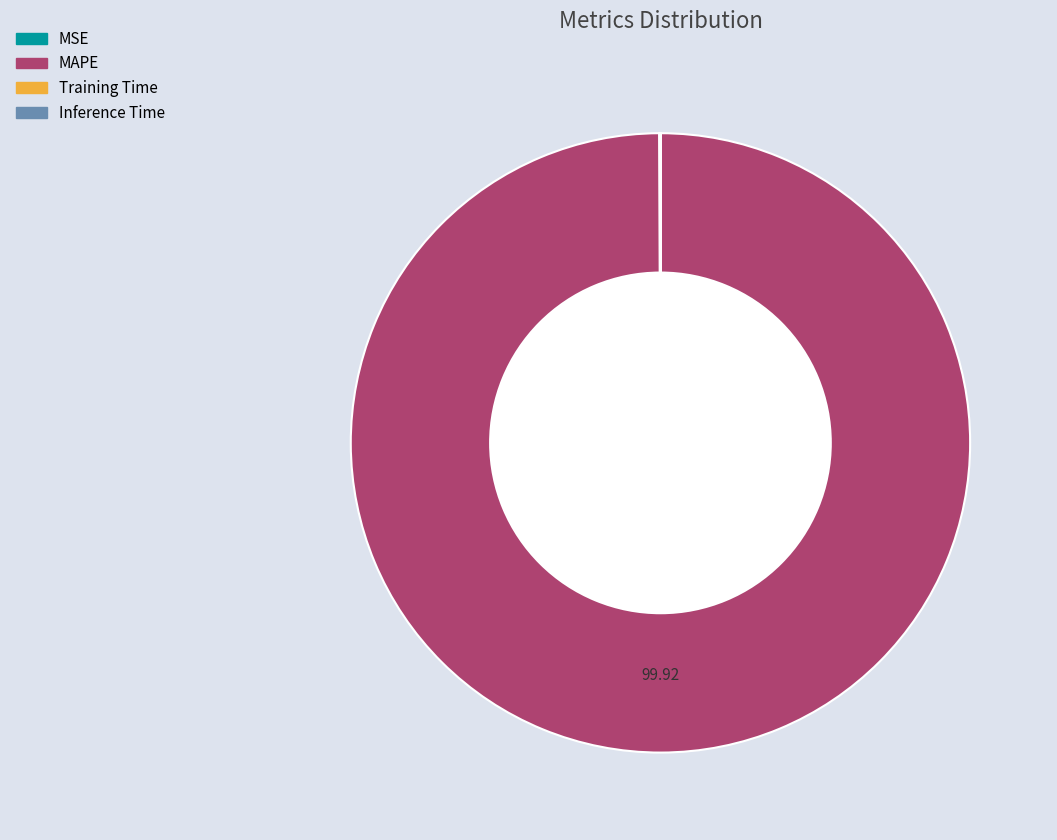

Is there a majority slice in this chart?

Yes